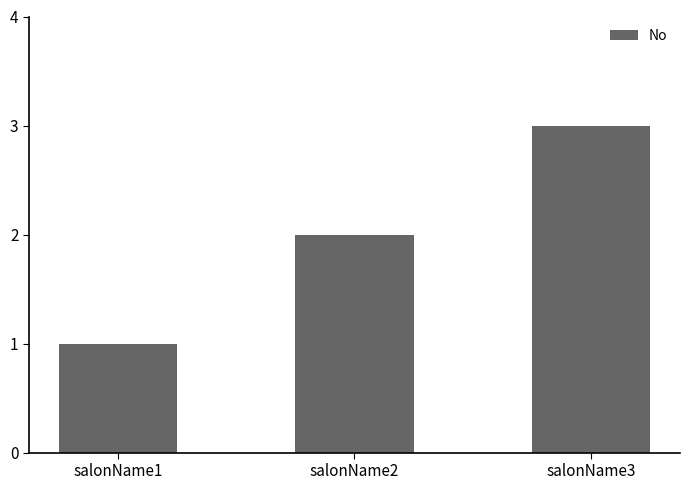

Is it true that the value at salonName3 is 2?

False